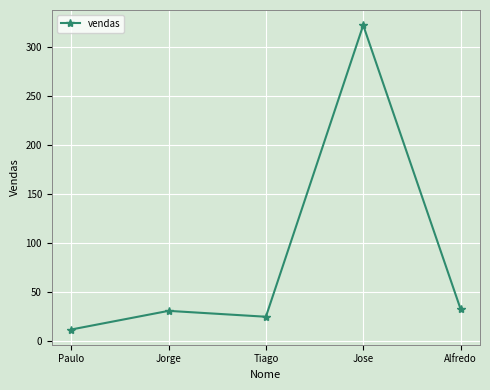

At which category does the data reach its first local peak?

Jorge